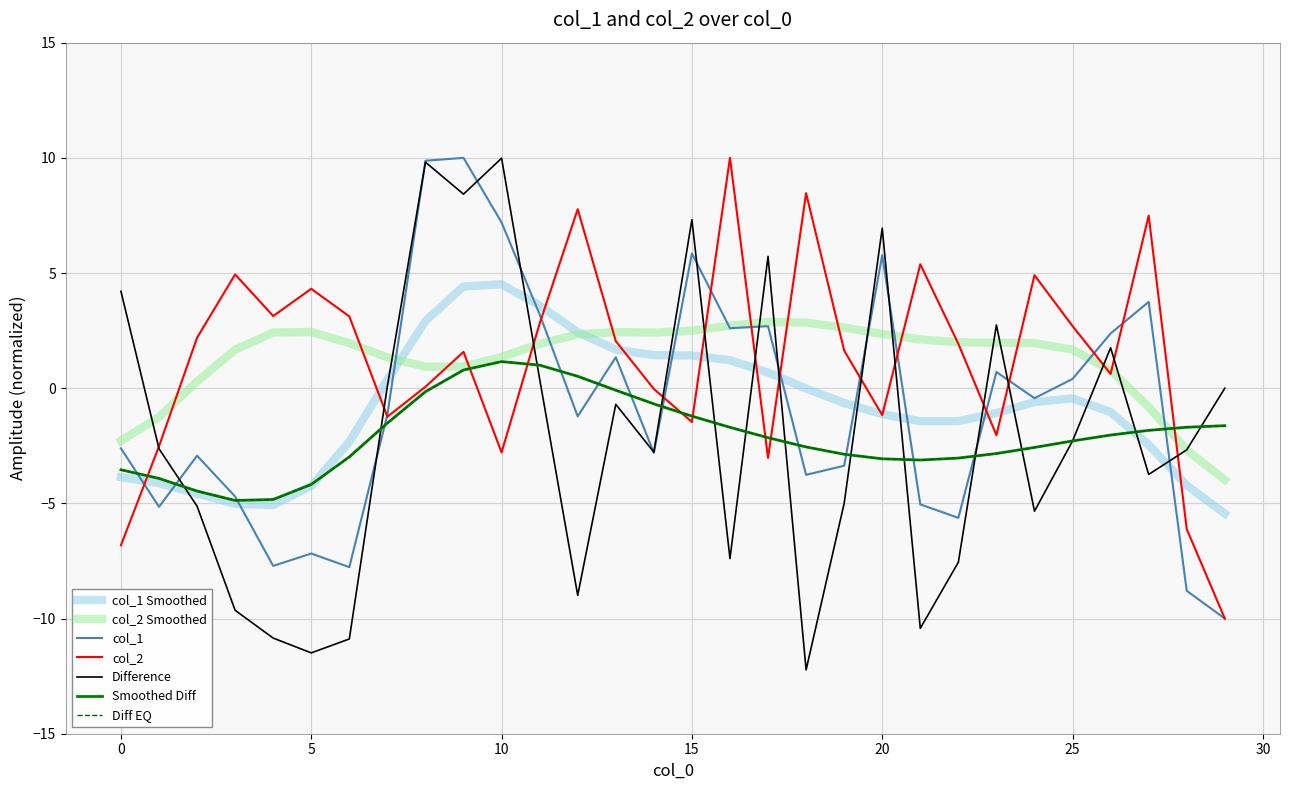

Does the chart display data point markers on the line(s)?

No